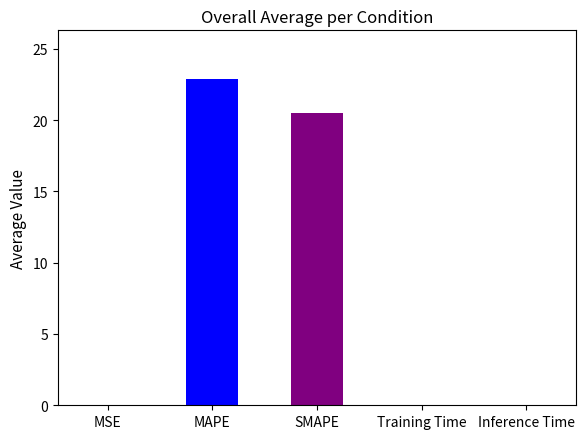

The value at MSE is 0.0. True or false?

True